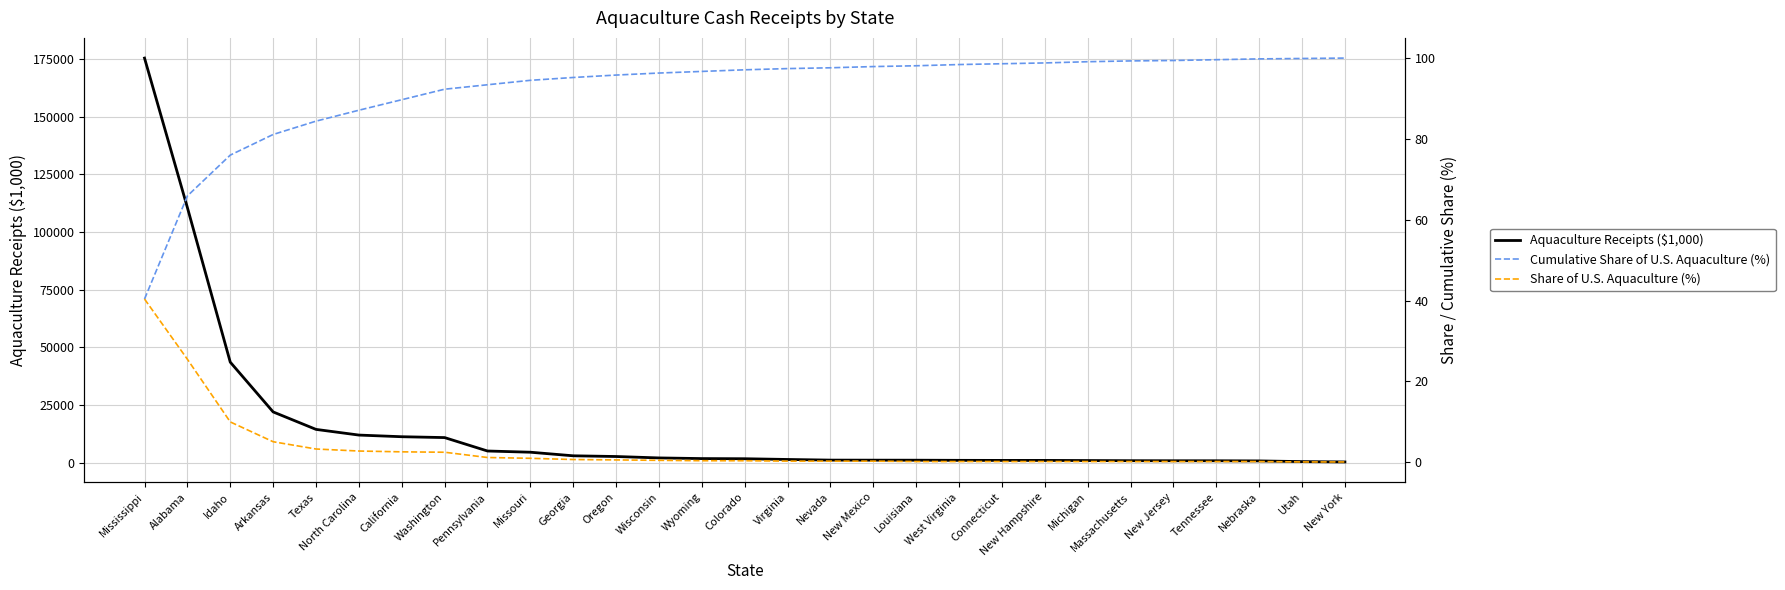

At how many categories does at least one series exceed 99367?

2